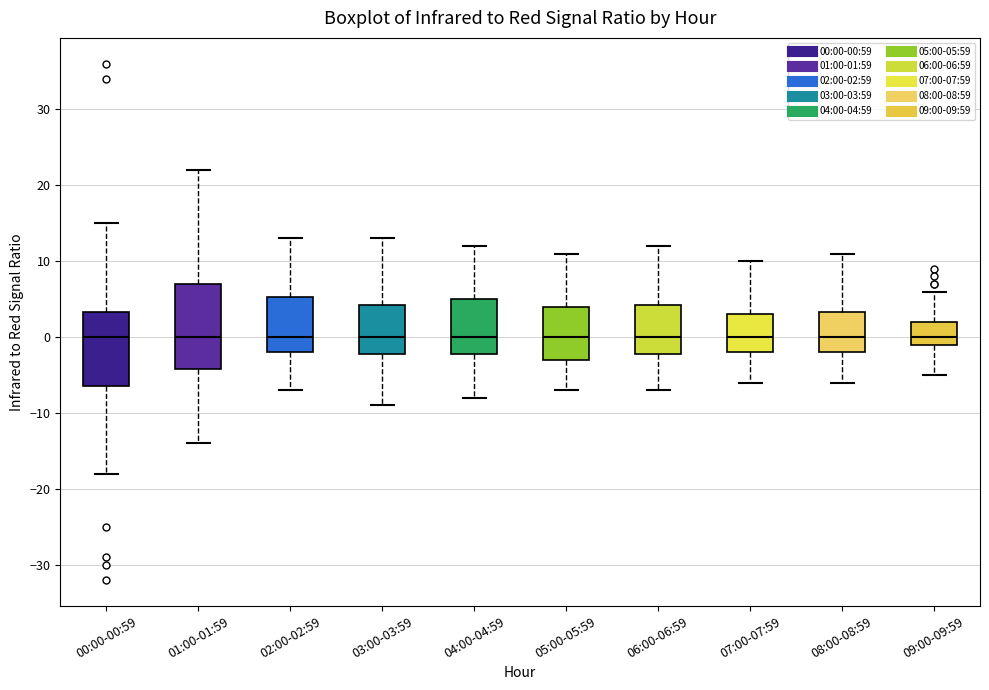

Reading left to right, read every box against the y-axis: the position of its median line, the range the box covers, and the ends of its whiskers. The values are not printed on the chart, so give them approximately, as read against the axis.

00:00-00:59: median 0, box -6 to 3, whiskers -18 to 15
01:00-01:59: median 0, box -4 to 7, whiskers -14 to 22
02:00-02:59: median 0, box -2 to 5, whiskers -7 to 13
03:00-03:59: median 0, box -2 to 4, whiskers -9 to 13
04:00-04:59: median 0, box -2 to 5, whiskers -8 to 12
05:00-05:59: median 0, box -3 to 4, whiskers -7 to 11
06:00-06:59: median 0, box -2 to 4, whiskers -7 to 12
07:00-07:59: median 0, box -2 to 3, whiskers -6 to 10
08:00-08:59: median 0, box -2 to 3, whiskers -6 to 11
09:00-09:59: median 0, box -1 to 2, whiskers -5 to 6